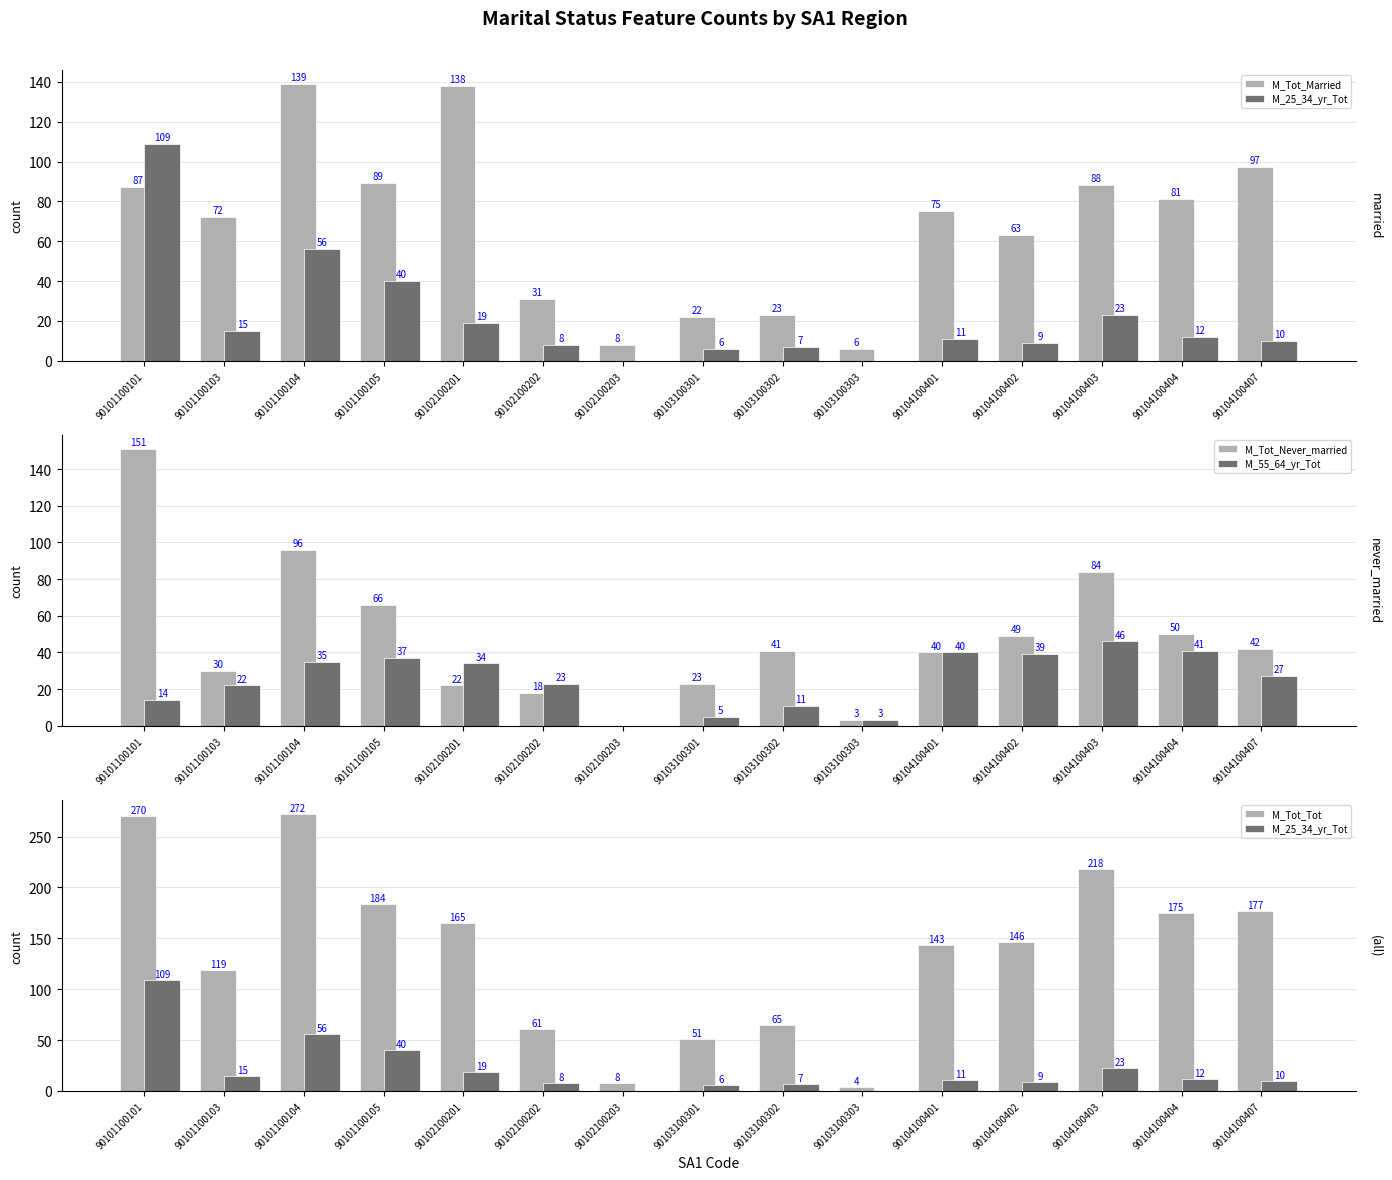

Reading left to right, extract all data points from this chart.

M_Tot_Married: 87	72	139	89	138	31	8	22	23	6	75	63	88	81	97
M_25_34_yr_Tot: 109	15	56	40	19	8	0	6	7	0	11	9	23	12	10
M_Tot_Never_married: 151	30	96	66	22	18	0	23	41	3	40	49	84	50	42
M_55_64_yr_Tot: 14	22	35	37	34	23	0	5	11	3	40	39	46	41	27
M_Tot_Tot: 270	119	272	184	165	61	8	51	65	4	143	146	218	175	177